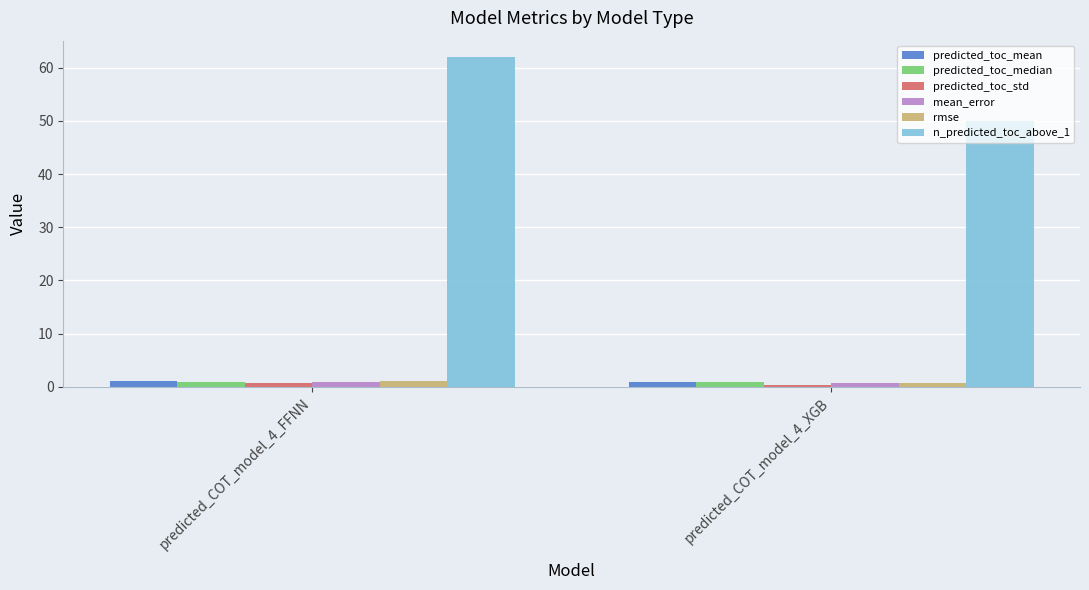

Which series has the widest spread of values?

n_predicted_toc_above_1